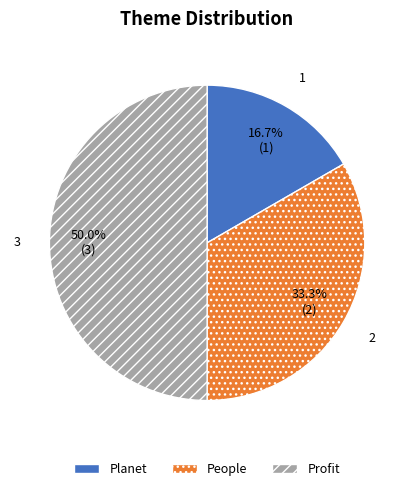

The People slice represents 43% of the pie. True or false?

False